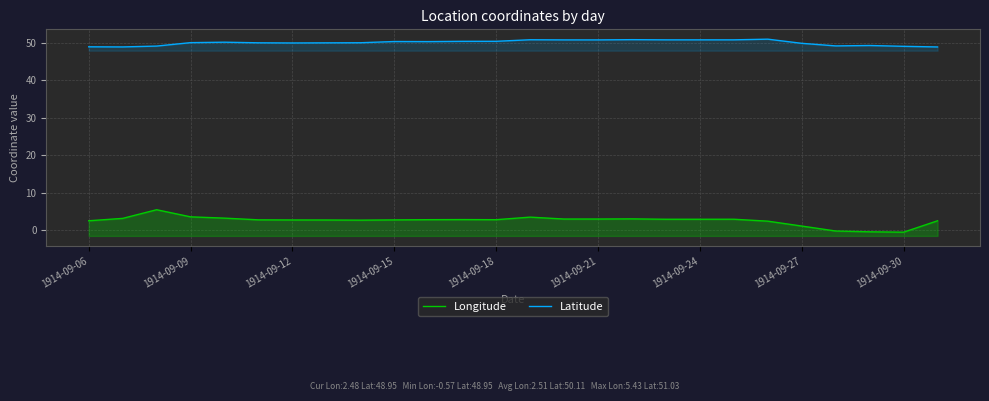

What is the difference between the second highest and minimum values in the Latitude series?

2.0